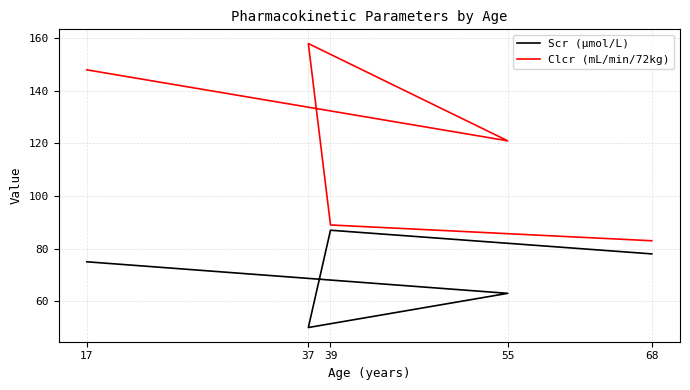

Between 39 and 37, which is larger?

39